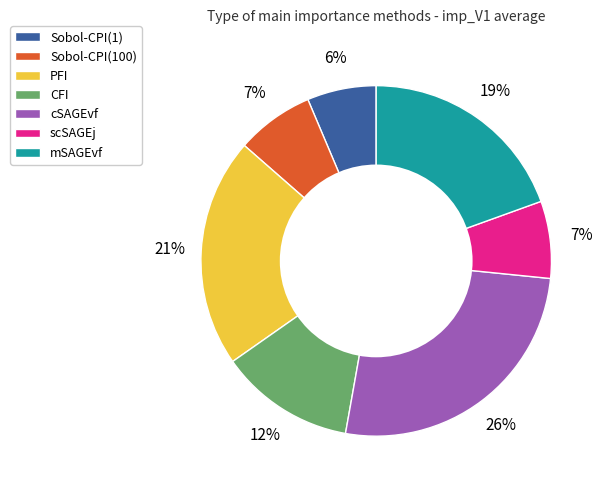

The cSAGEvf slice represents 26% of the pie. True or false?

True